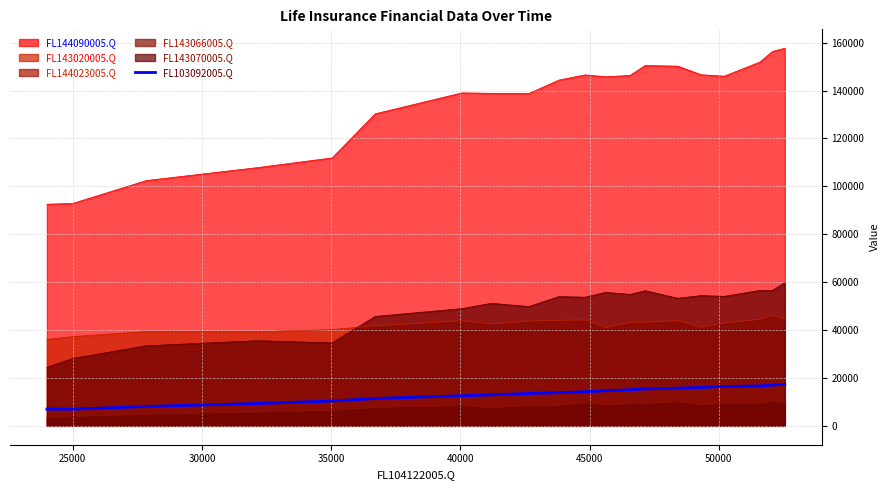

True or false: the data has more than 2 interior local peaks.

False